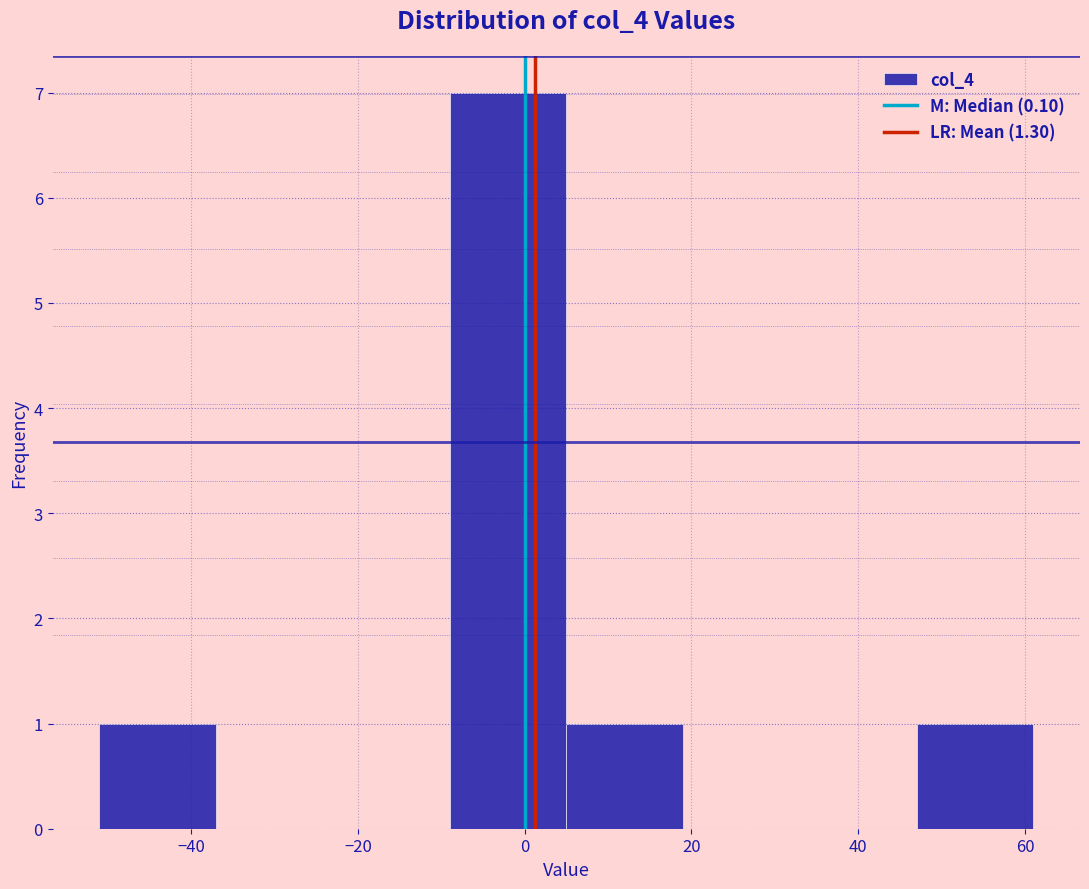

Which range on the x-axis has the tallest bar?

-9 to 5